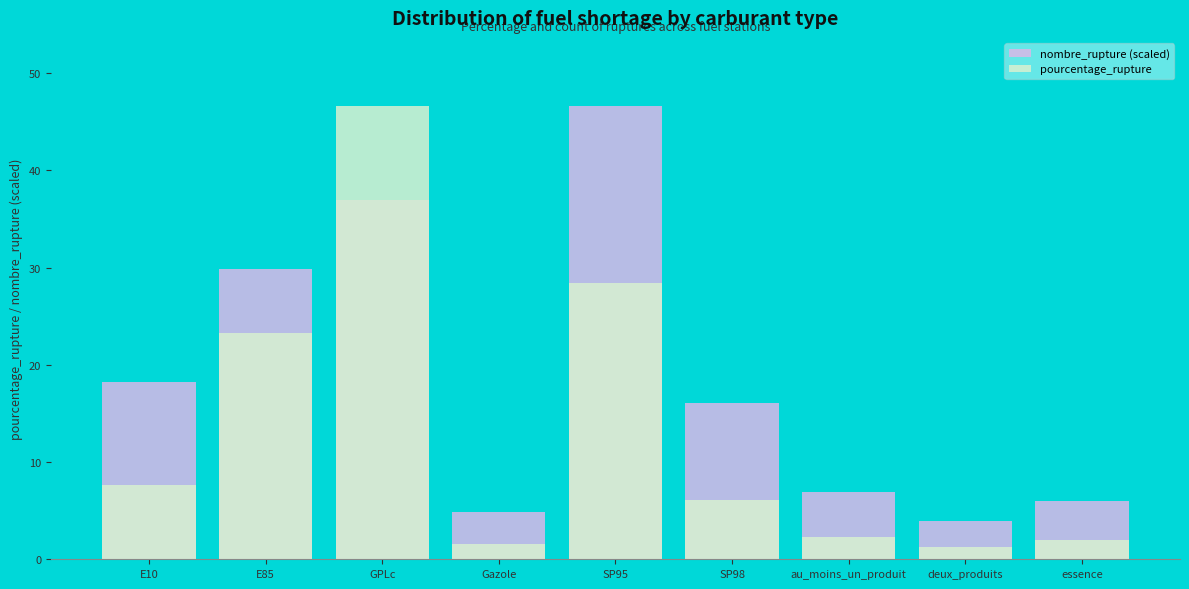

Read the nombre_rupture (scaled) value at E10.

18.3